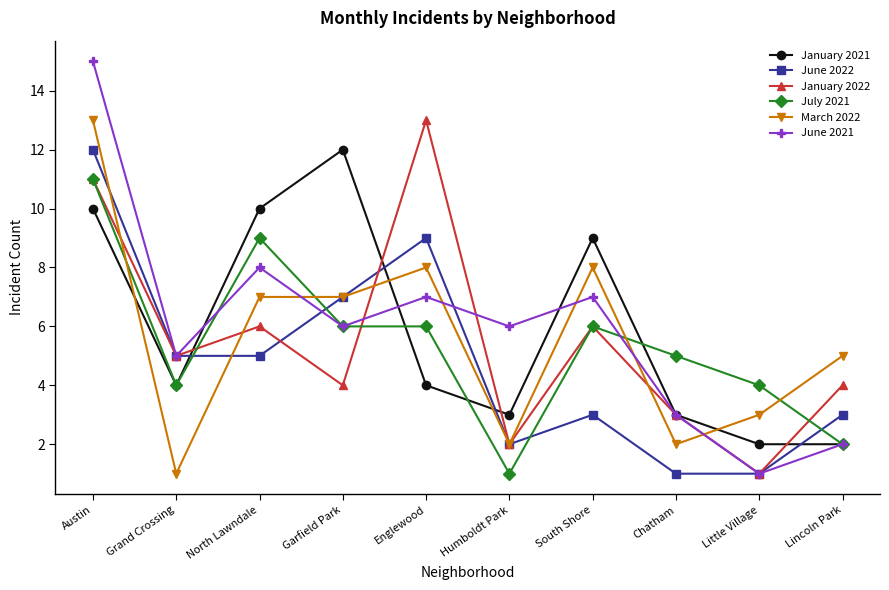

How many data points in January 2022 are less than 5?

5